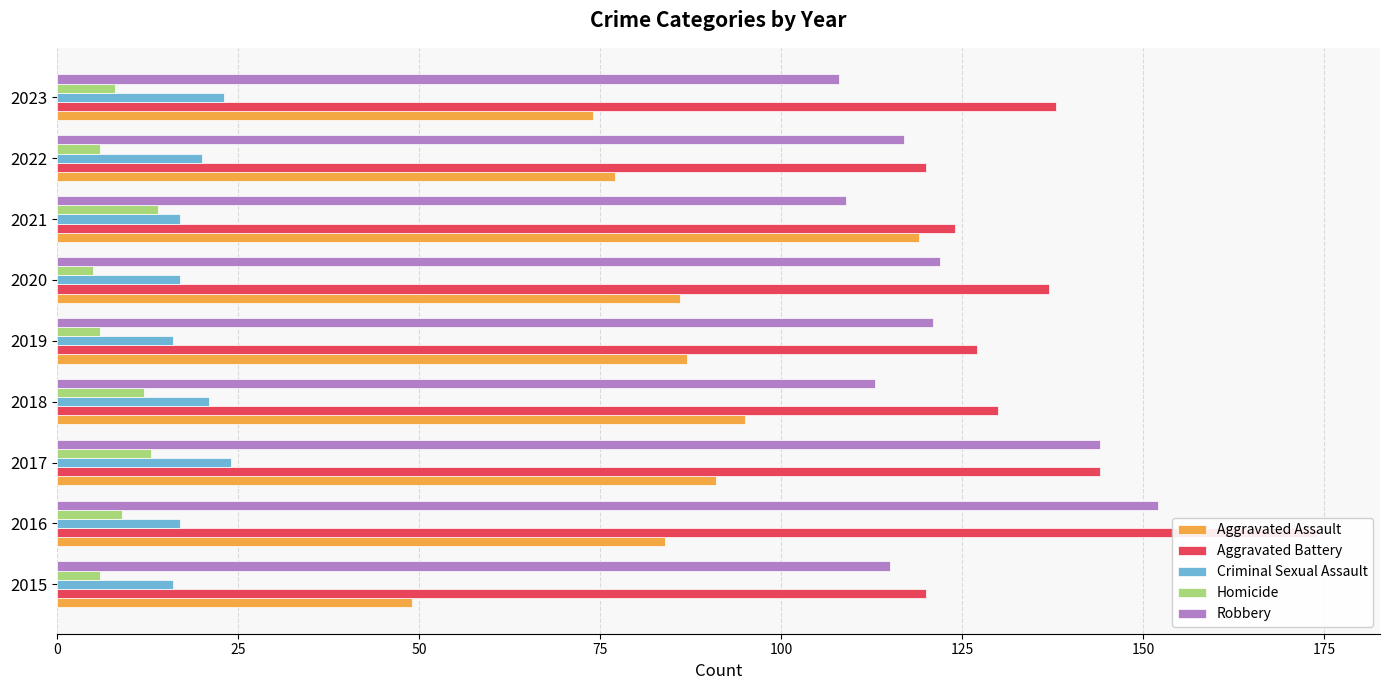

Which series has the largest range (max minus min)?

Aggravated Assault